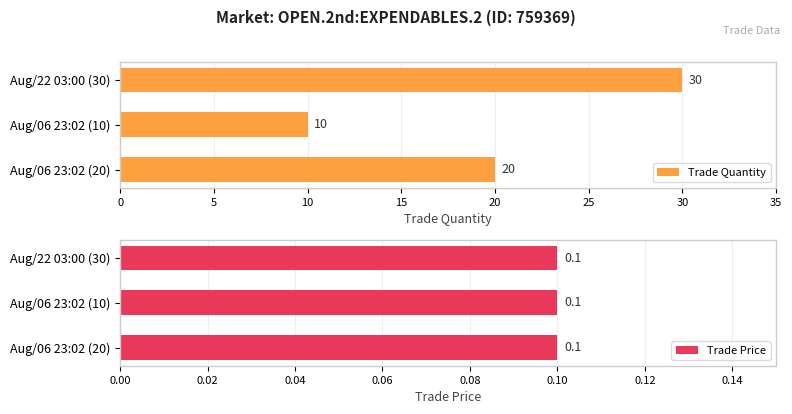

Rank the categories by Trade Quantity value from lowest to highest.

Aug/06 23:02 (10), Aug/06 23:02 (20), Aug/22 03:00 (30)